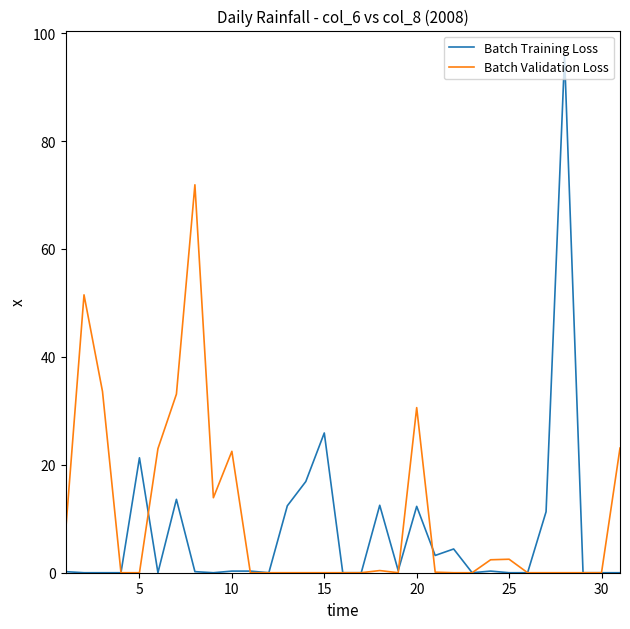

List the series in order of their overall mean, lowest first.

Batch Training Loss, Batch Validation Loss